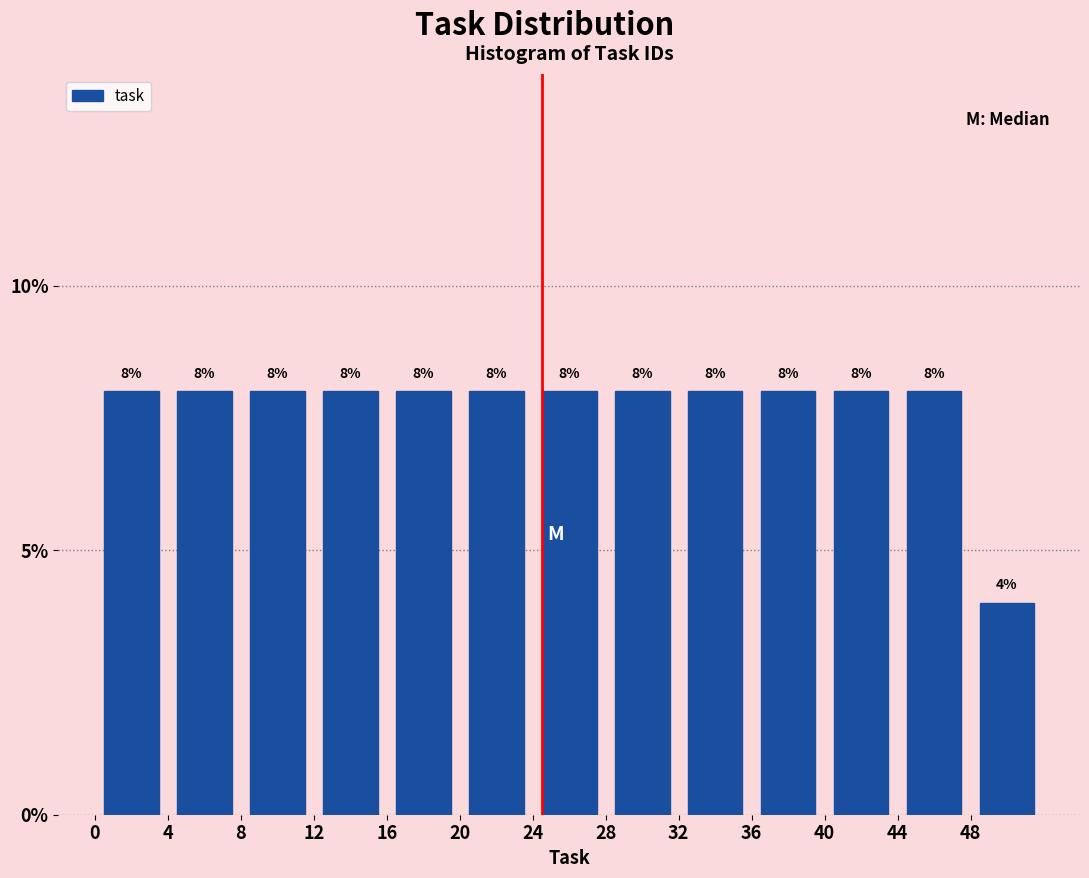

Reading left to right, transcribe this chart: for each bar, give the range it covers on the x-axis and its height.

0 to 4: 8
4 to 8: 8
8 to 12: 8
12 to 16: 8
16 to 20: 8
20 to 24: 8
24 to 28: 8
28 to 32: 8
32 to 36: 8
36 to 40: 8
40 to 44: 8
44 to 48: 8
48 to 52: 4